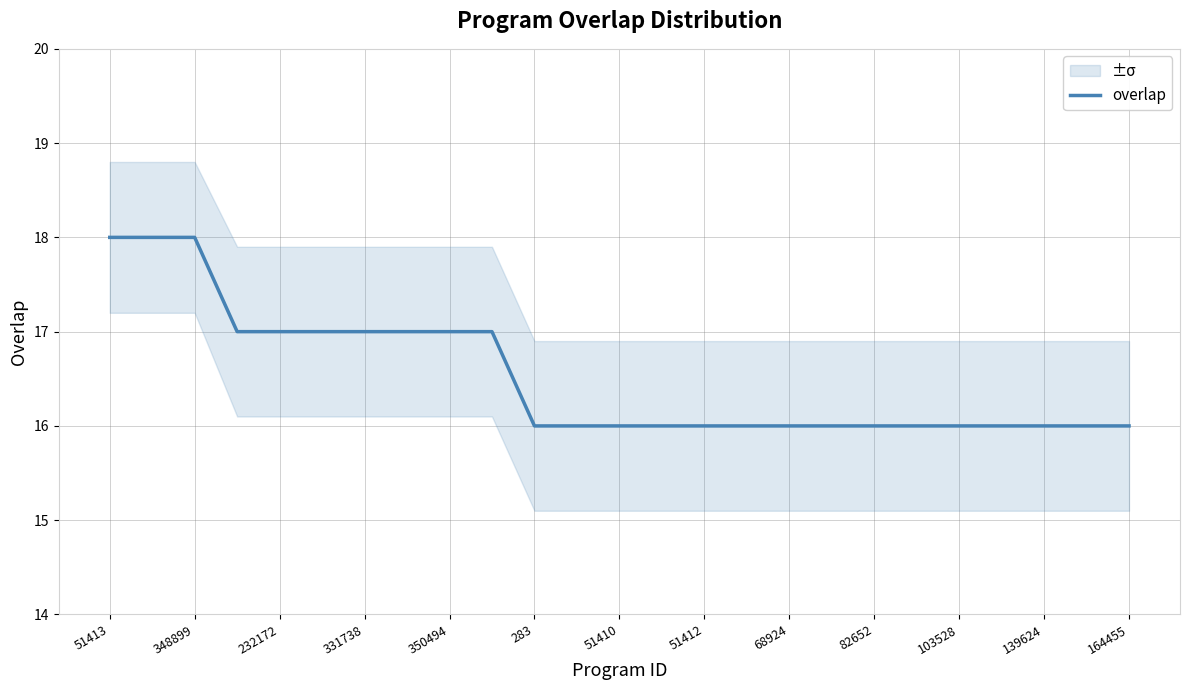

The overlap series shows 3 at 139624. True or false?

False